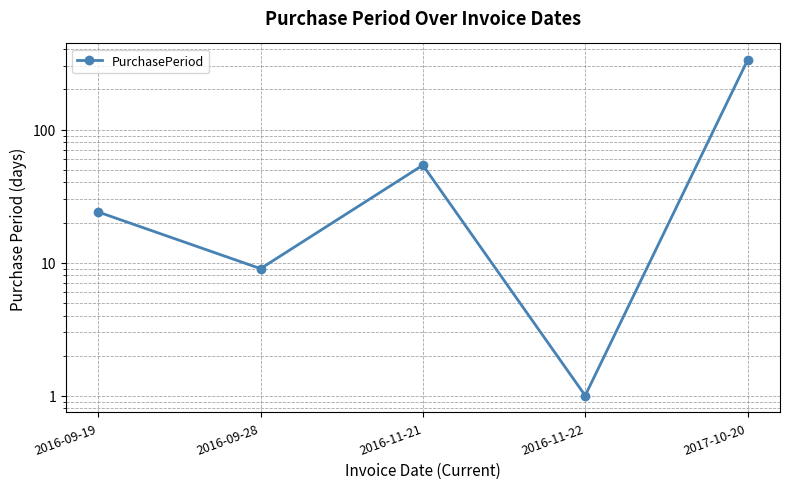

How many interior local valleys (lower than both neighbors) does the data have?

2